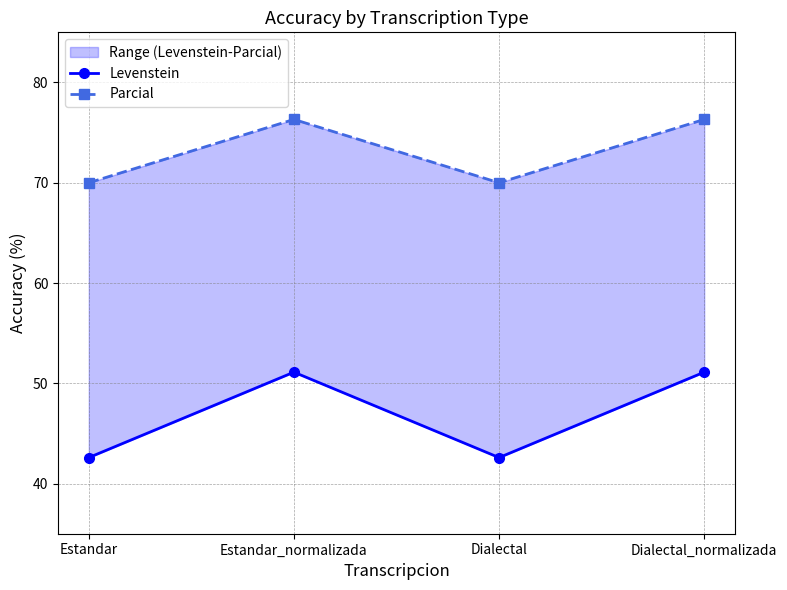

The value of Parcial at Dialectal_normalizada is 120.4. True or false?

False